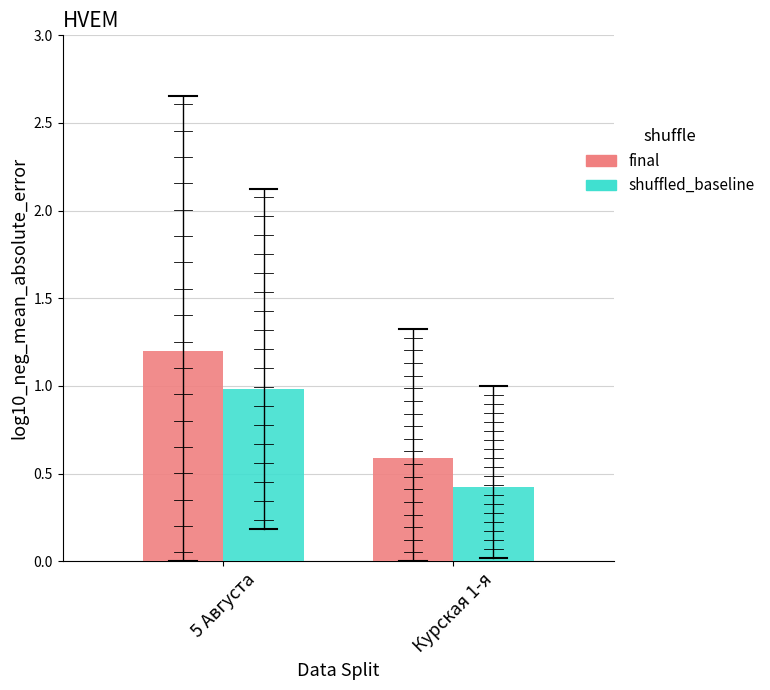

Which series has the largest total across all categories?

final